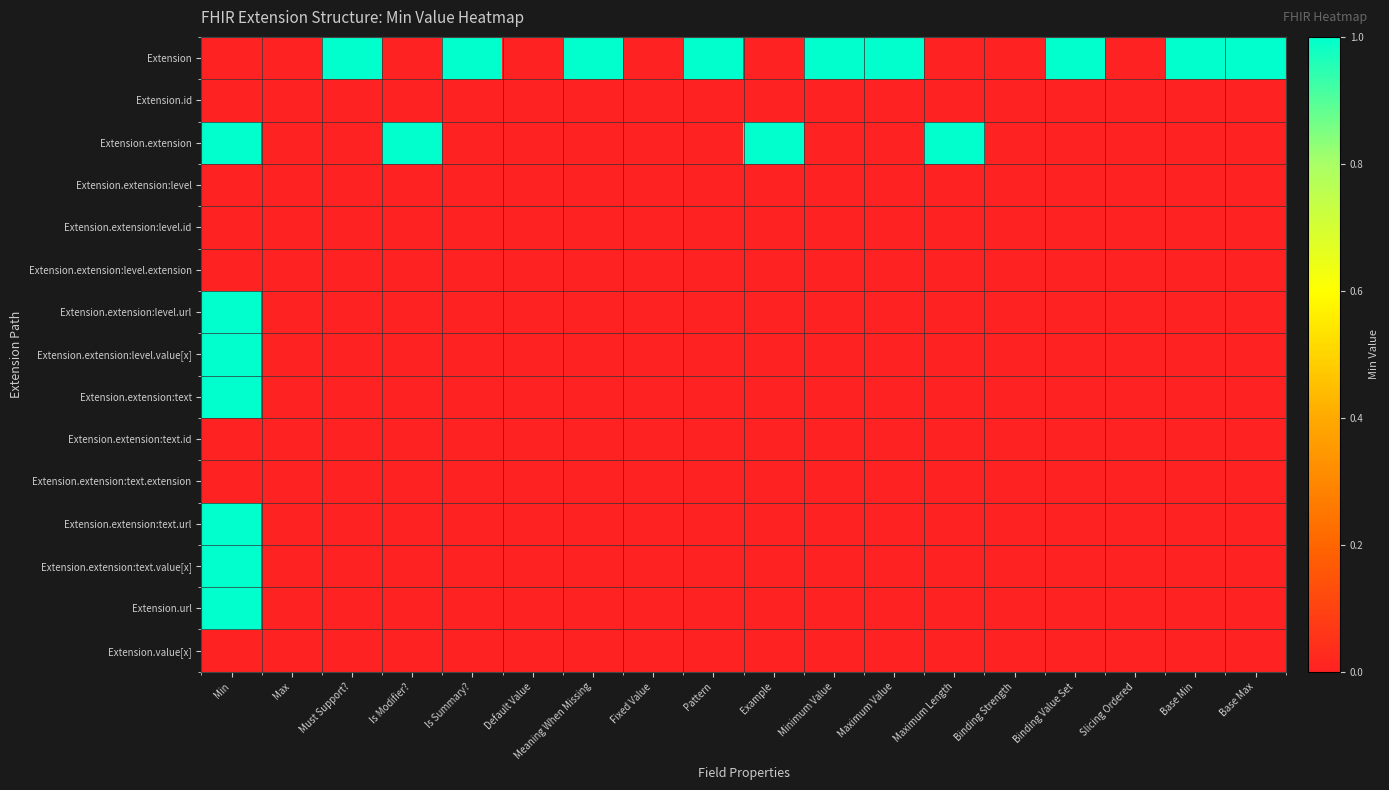

Count the number of data series in this chart.

15